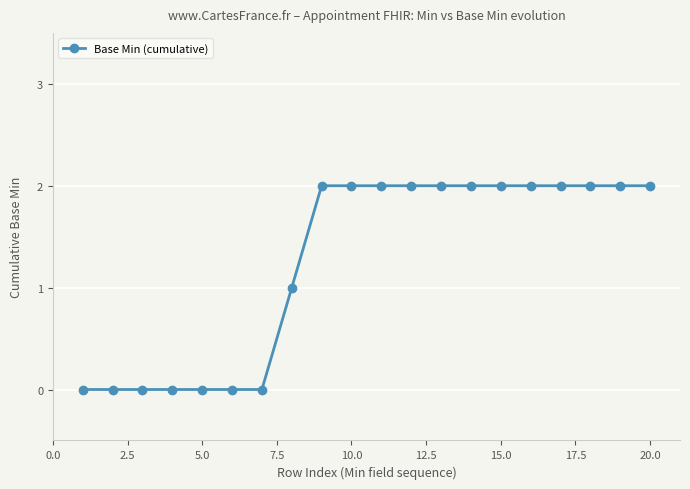

Reading left to right, what are all the values shown in this chart?

0	0	0	0	0	0	0	1	2	2	2	2	2	2	2	2	2	2	2	2